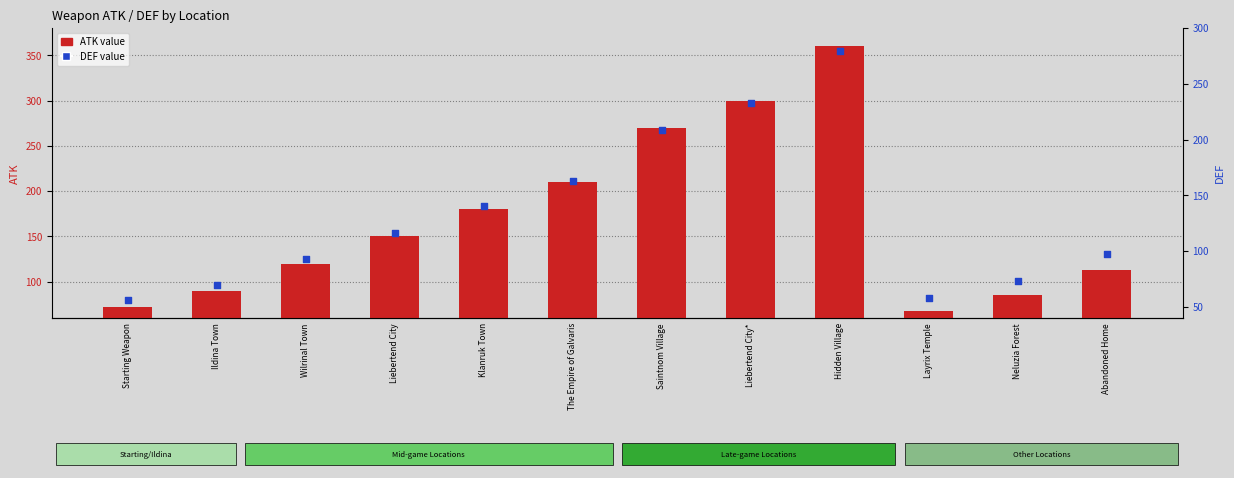

At which category is the sum across all series the highest?

Hidden Village